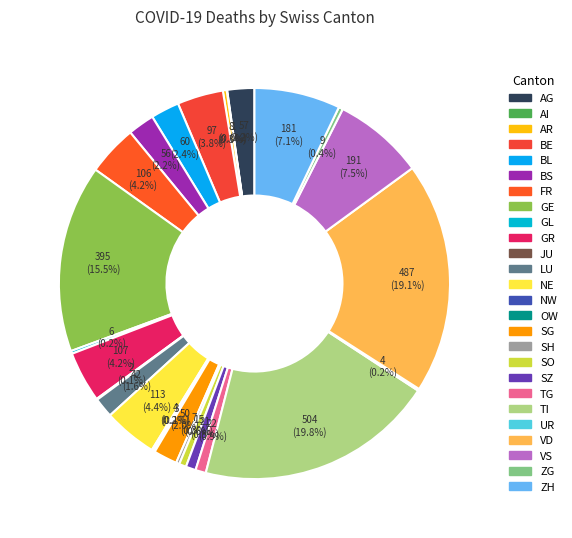

What percentage is NOT represented by AR?

99.7%